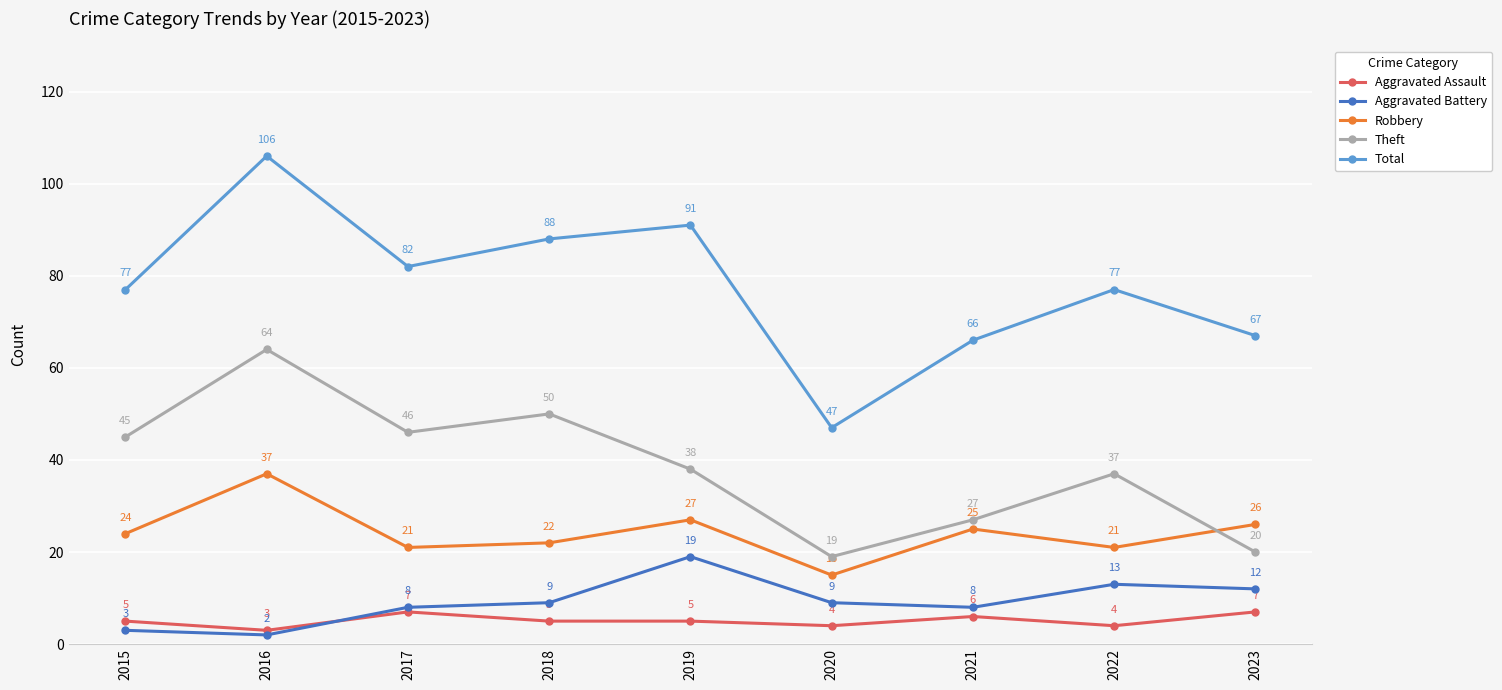

How many lines are shown in the chart?

5